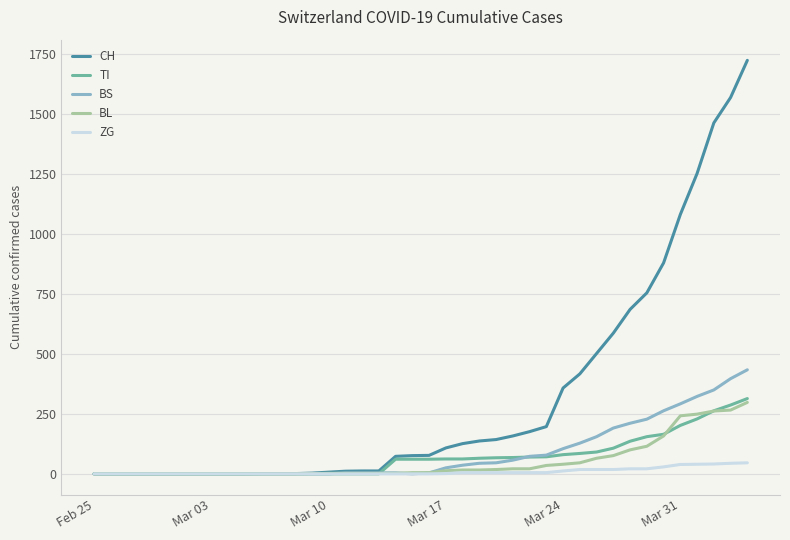

Which series has the largest total across all categories?

CH